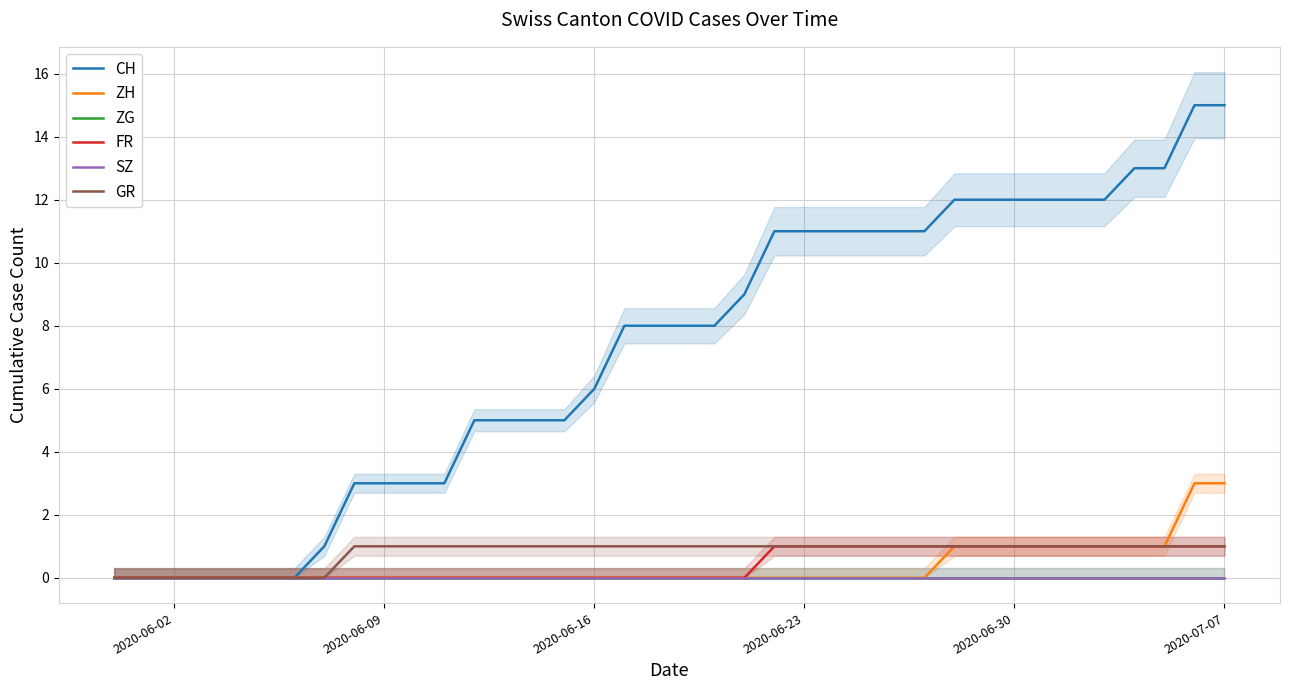

Which series has the largest total across all categories?

CH